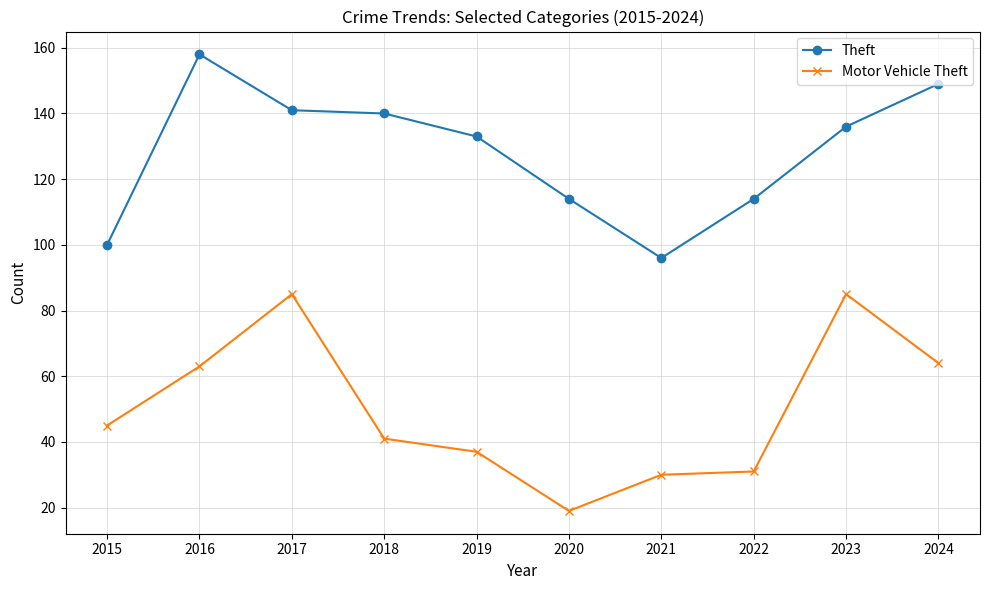

Does the chart have visible grid lines?

Yes